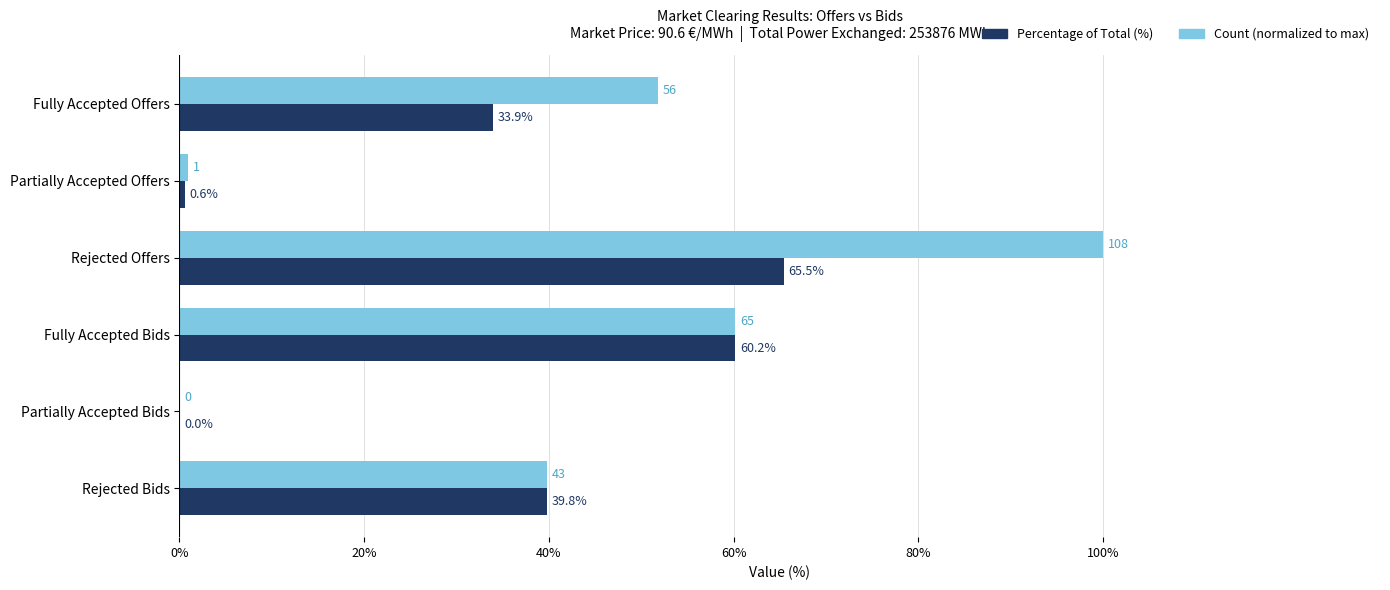

Which category has the highest value across all series?

Rejected Offers